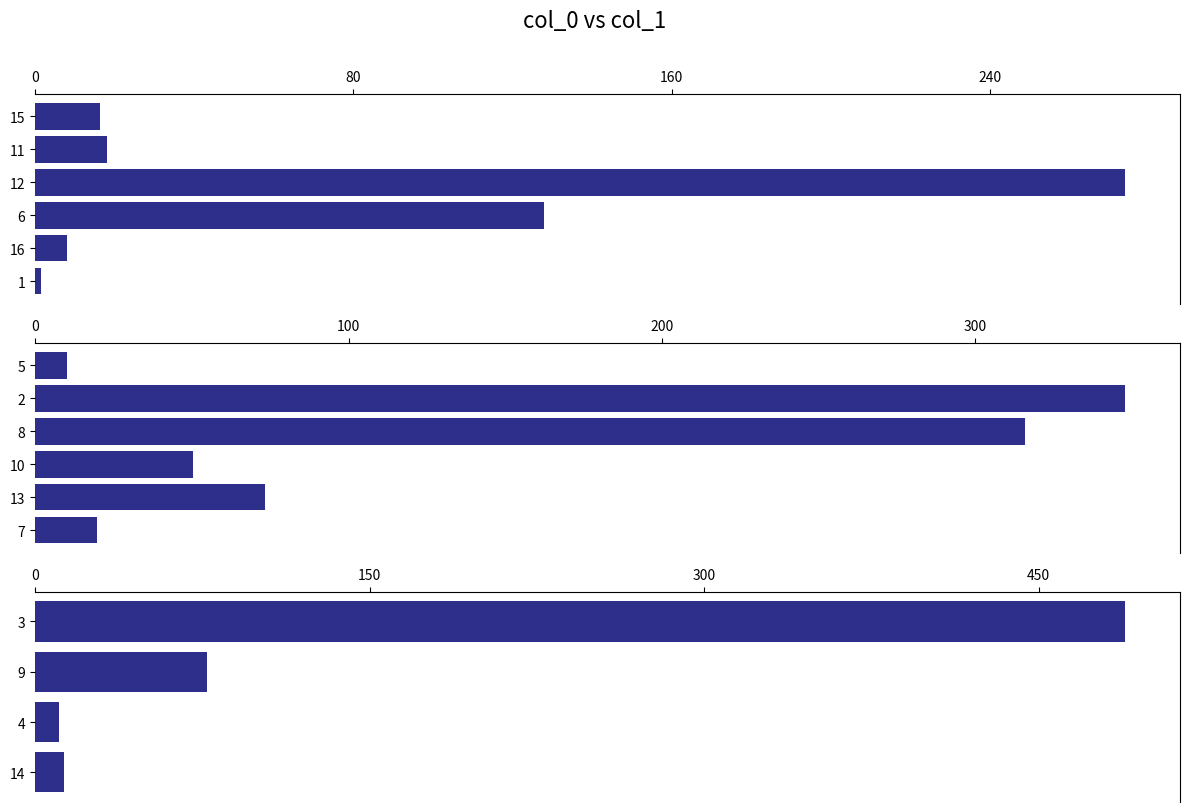

How many series are shown in this chart?

1